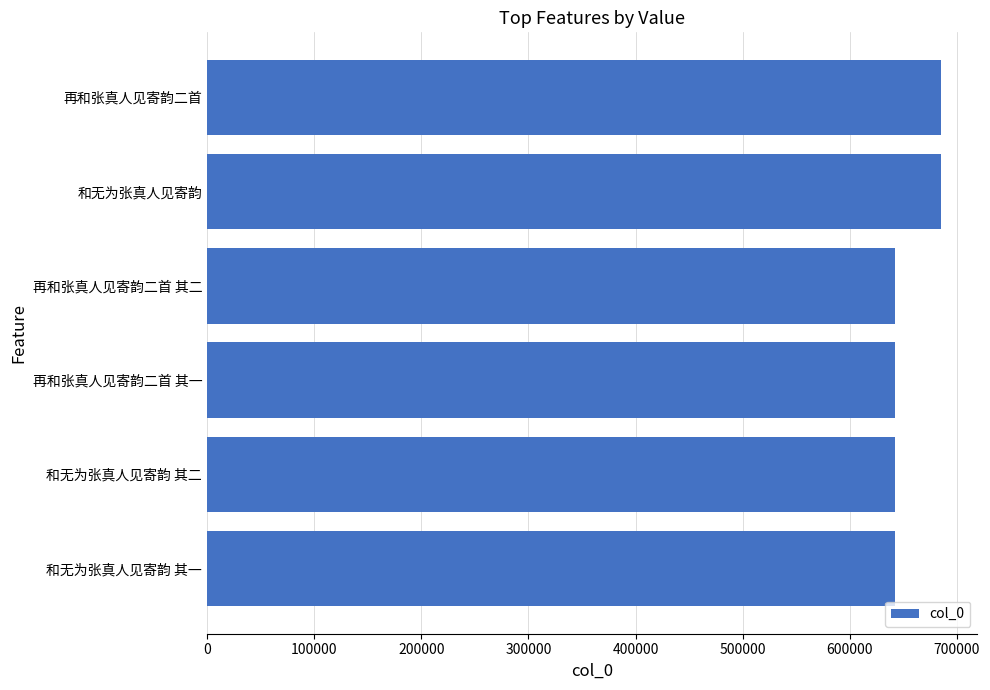

What is the average value?

656335